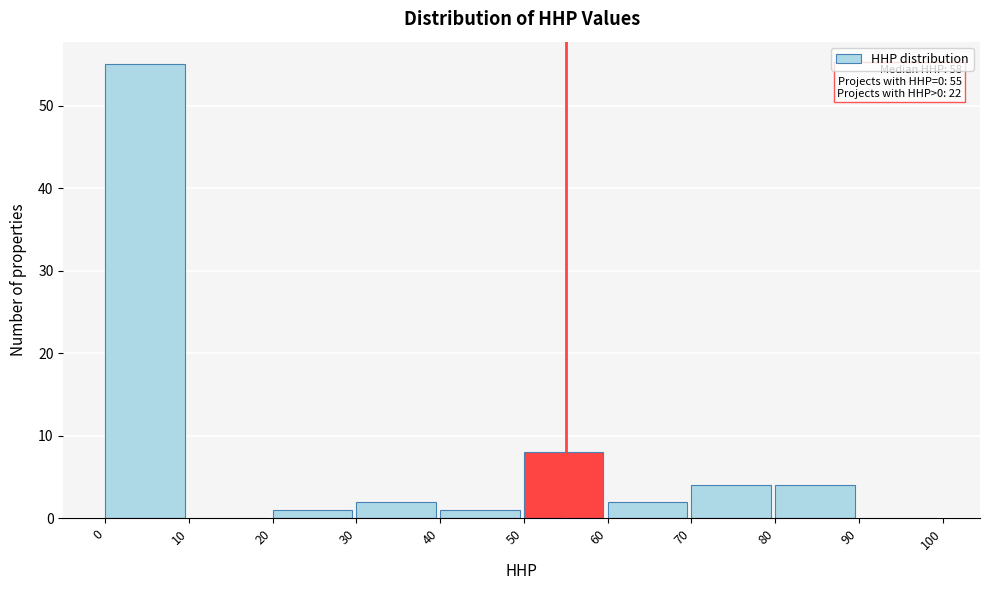

Which range on the x-axis has the tallest bar?

0 to 10